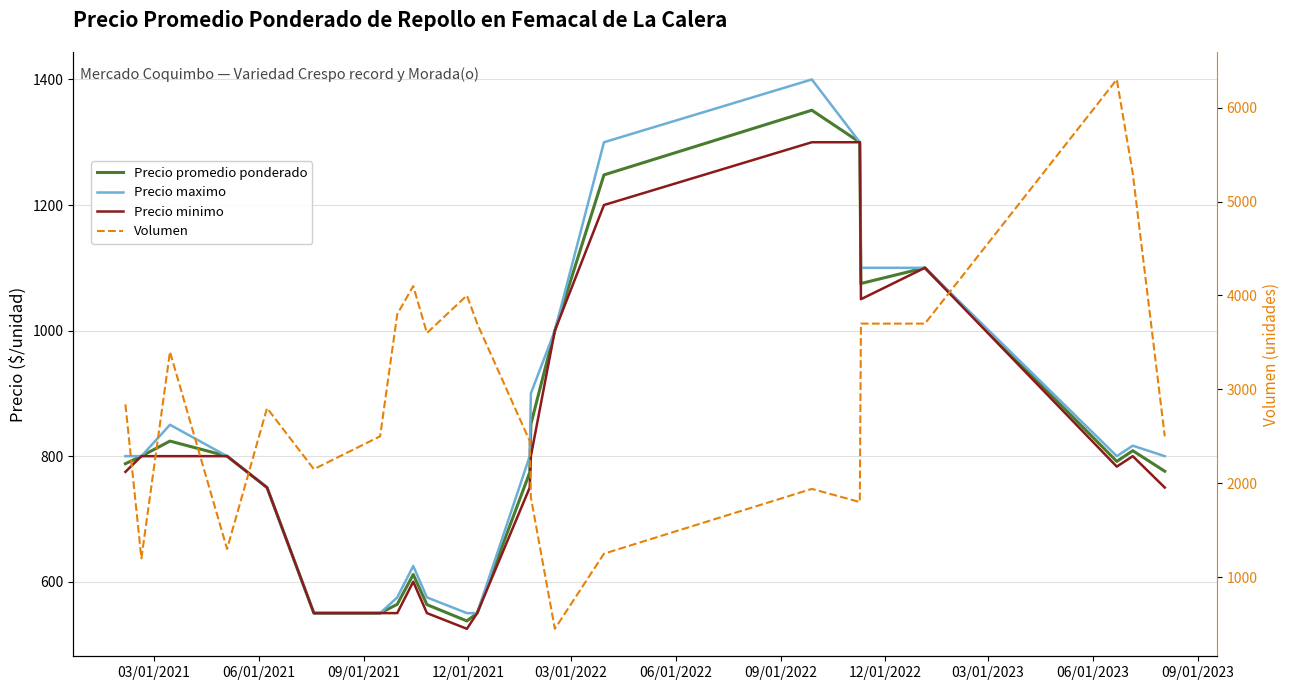

How many data points in Volumen are above 2800?

11